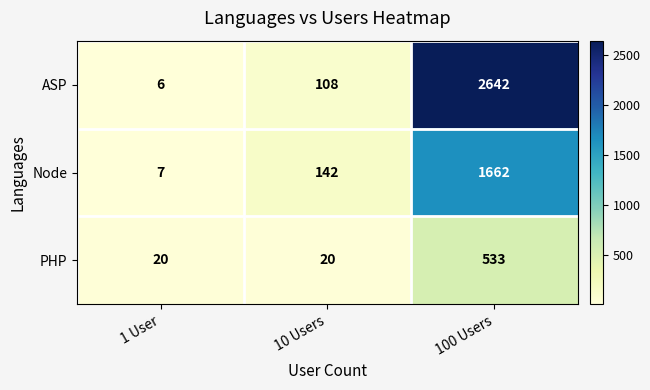

What is the difference between the highest and lowest values at 100 Users?

2109